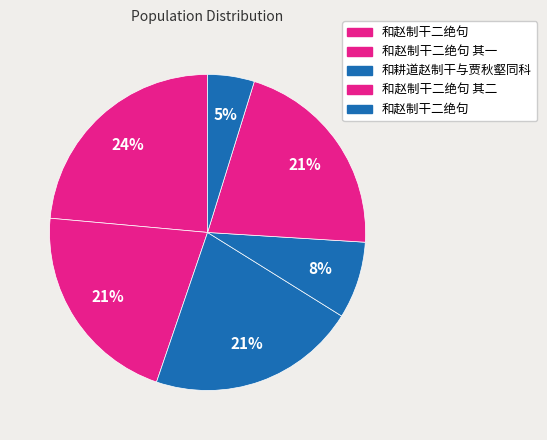

Which slice is the largest?

和赵制干二绝句